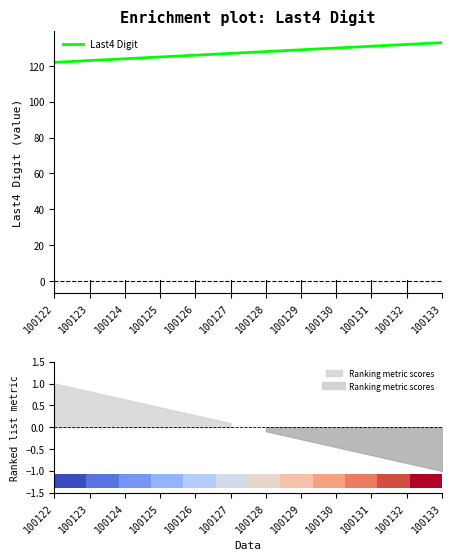

What is the maximum value for Last4 Digit?

133